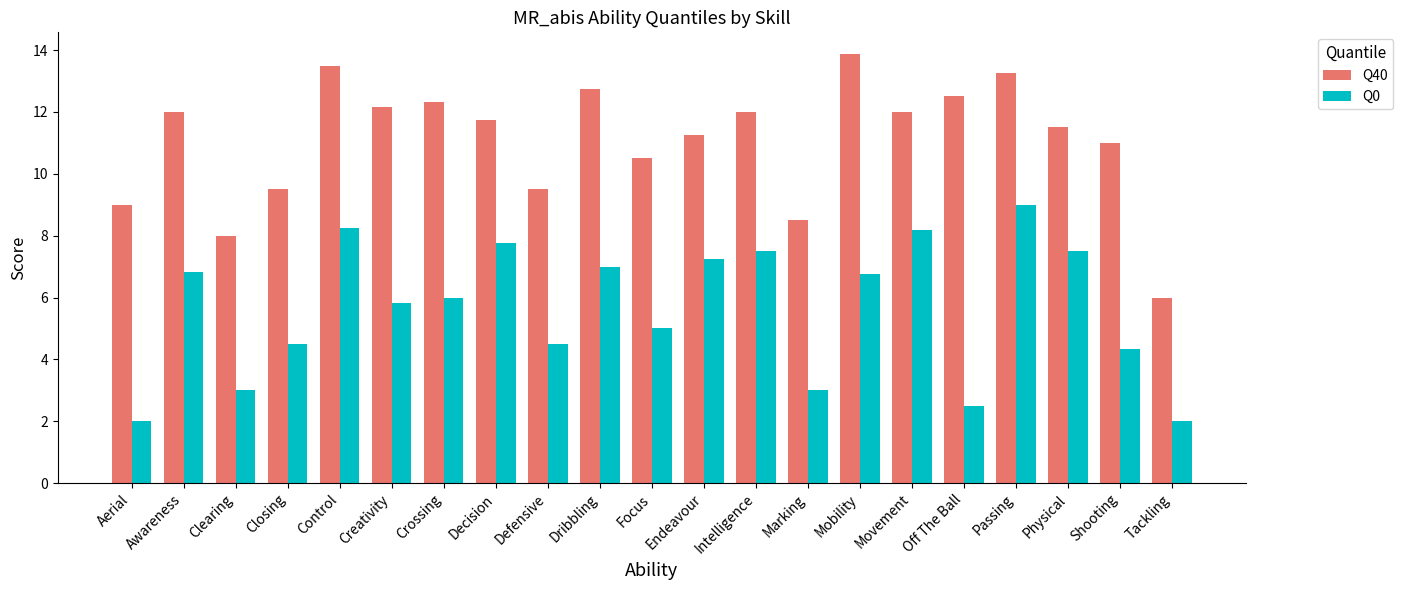

What position from the left is Physical?

19